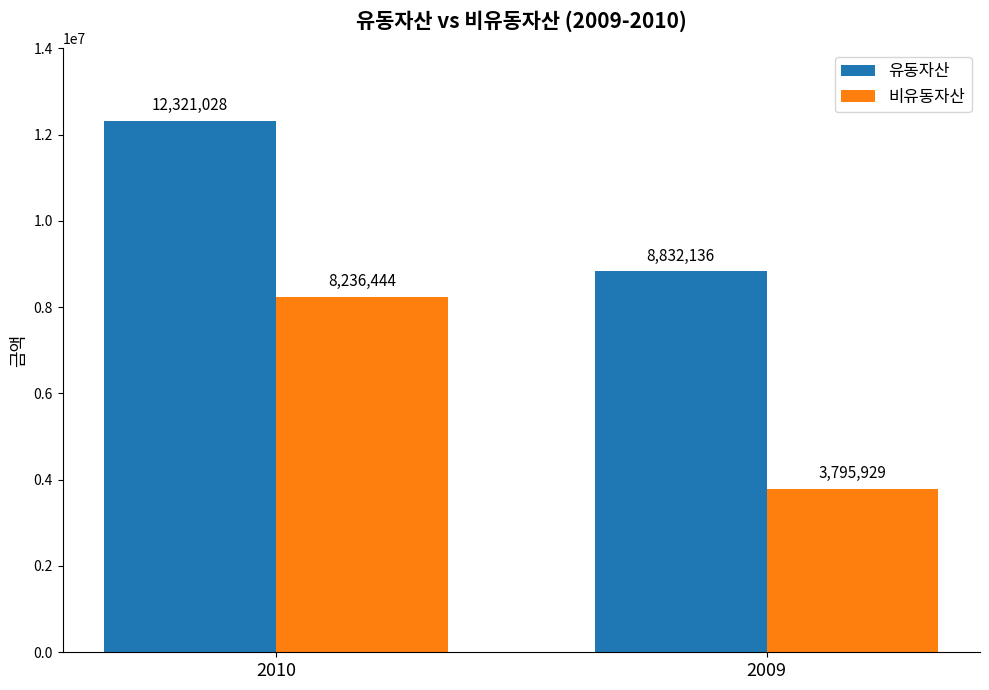

How many distinct data groups are displayed?

2